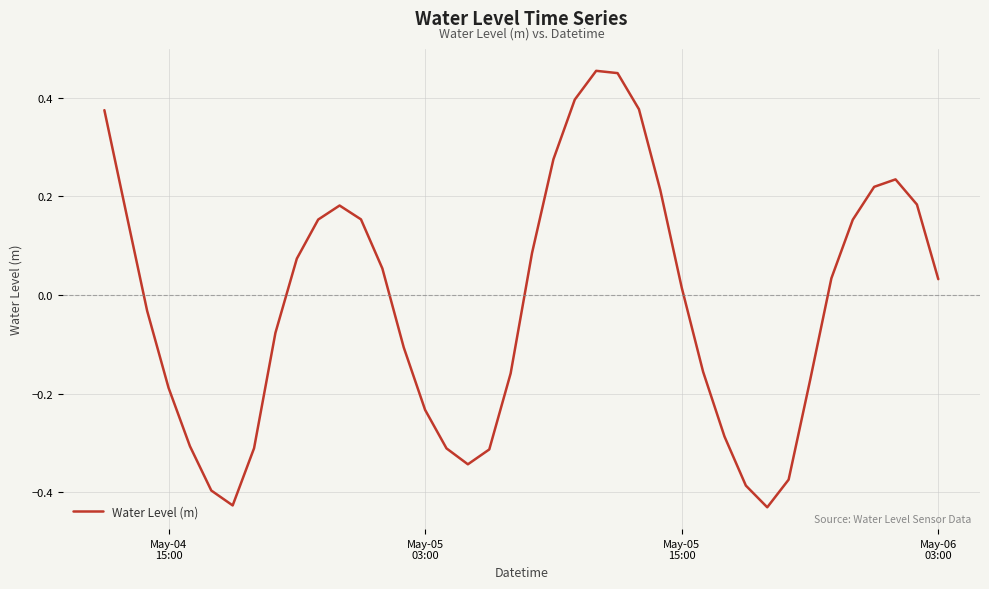

What is the difference between the maximum and minimum values?

0.9